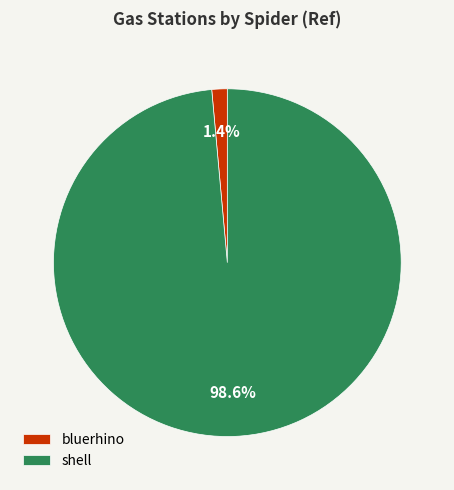

What is the majority slice?

shell